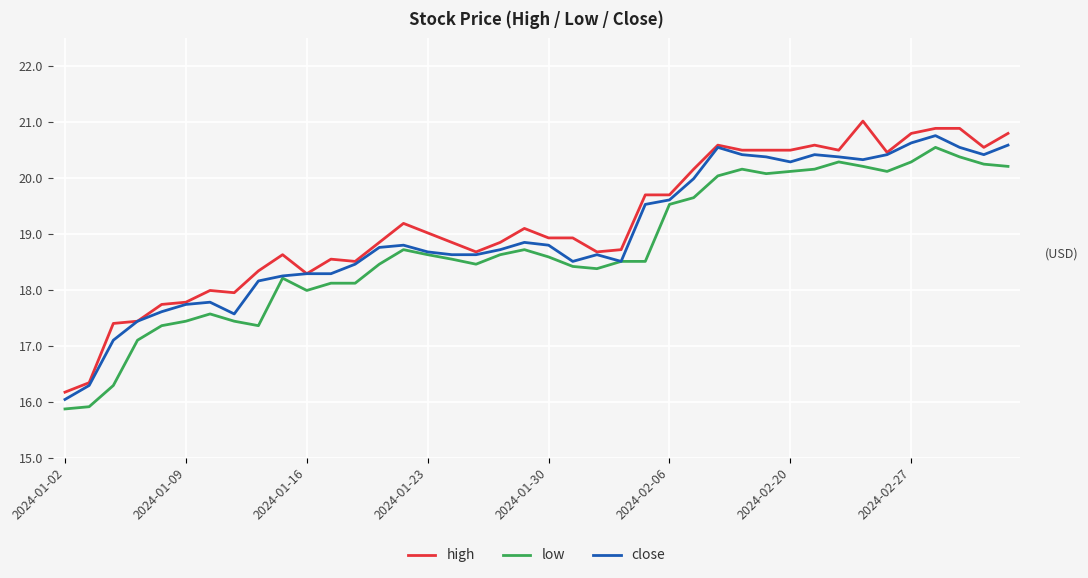

What are all the series names shown in the legend?

high, low, close